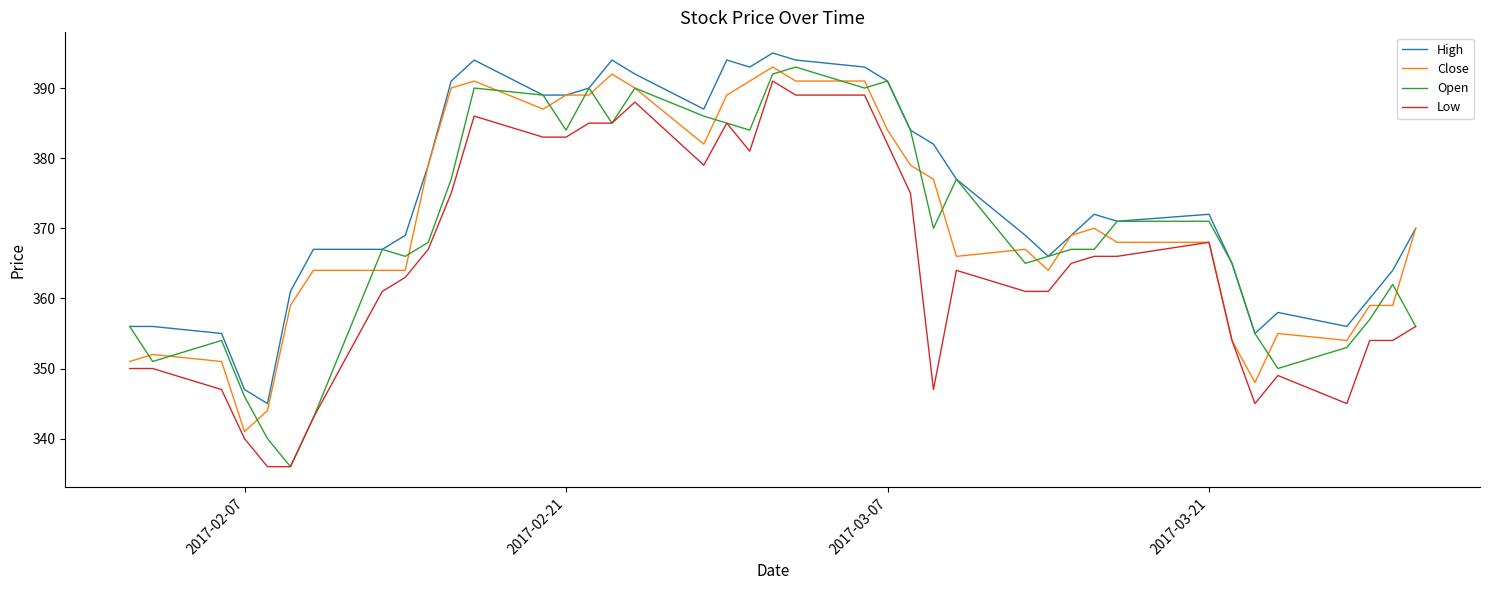

What is the smallest value displayed?

336